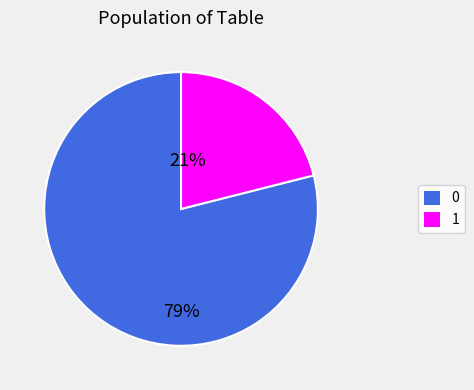

To the nearest percent, what is the average slice percentage?

50%